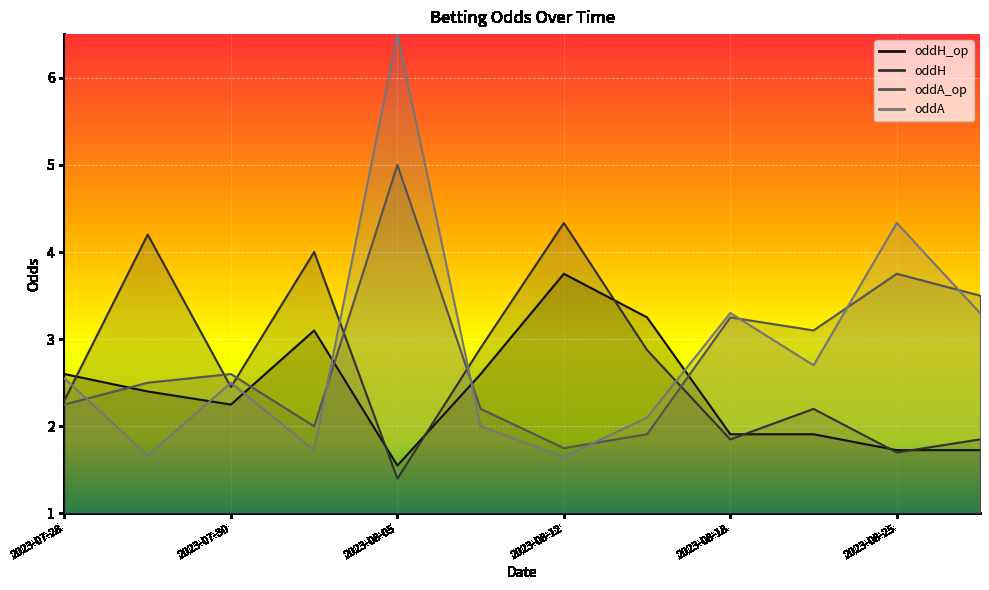

What is the spread (max minus min) of values at 2023-08-19?

1.2